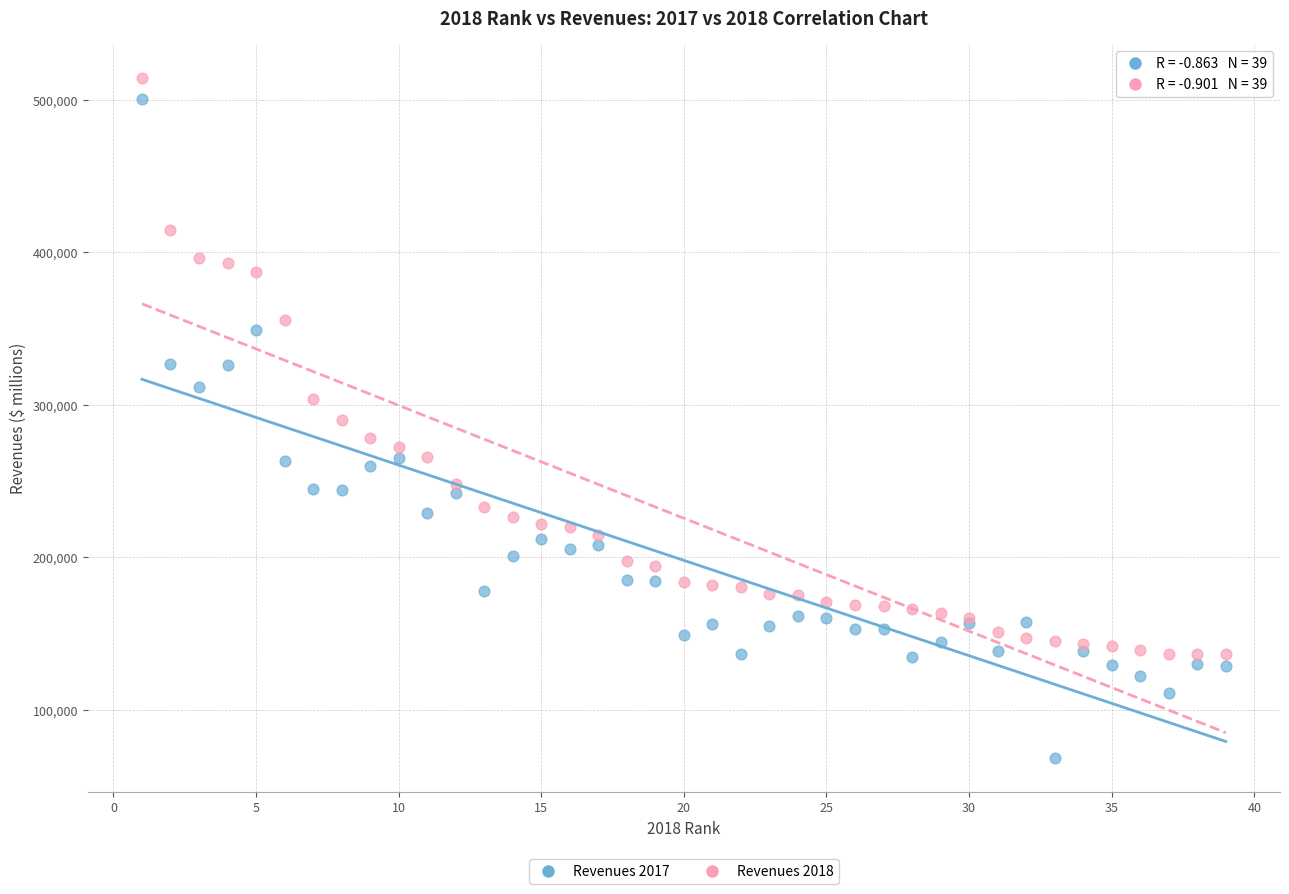

Which series has the widest spread of Y values?

Revenues 2017